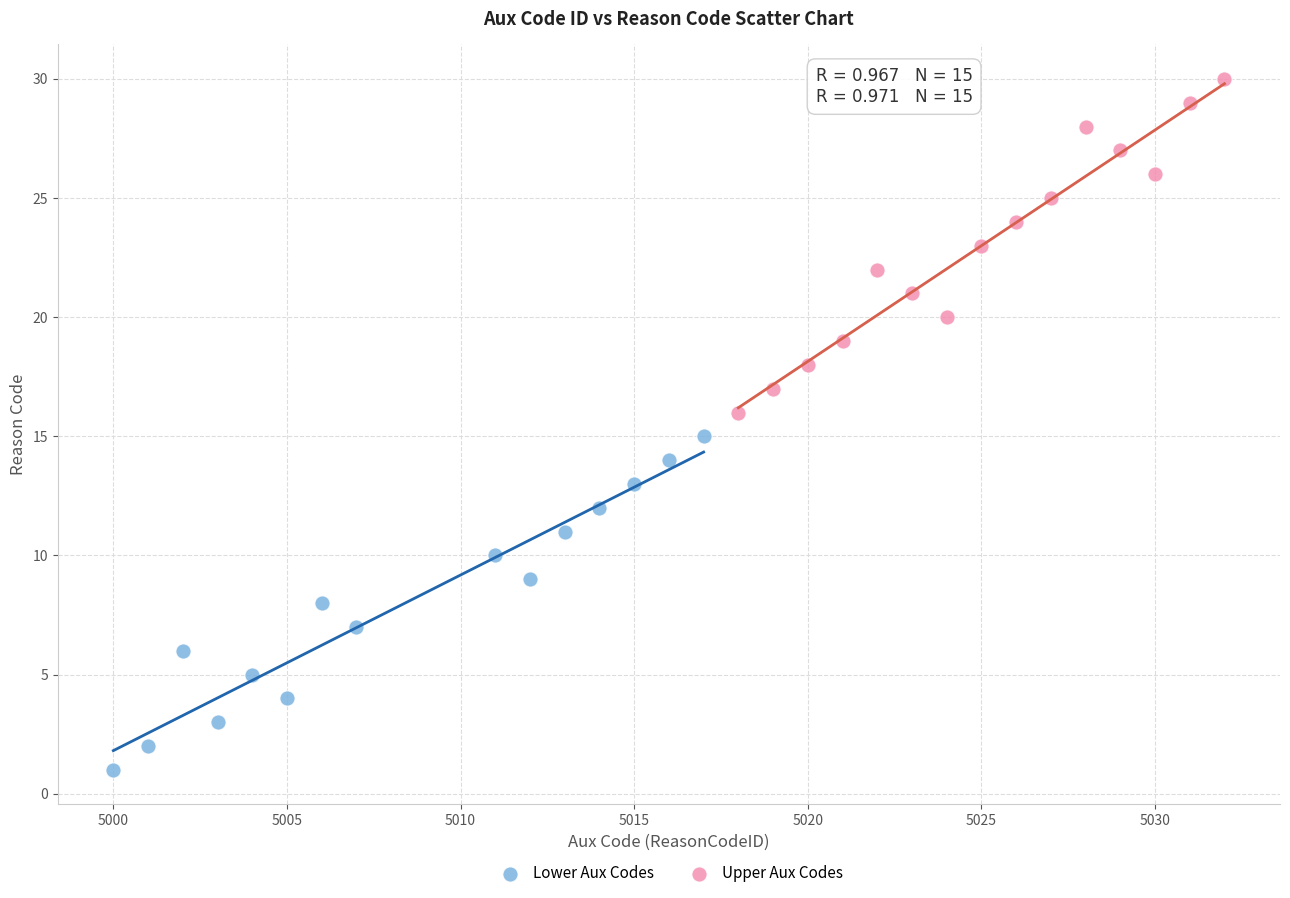

Which series contains the highest Y value?

Upper Aux Codes